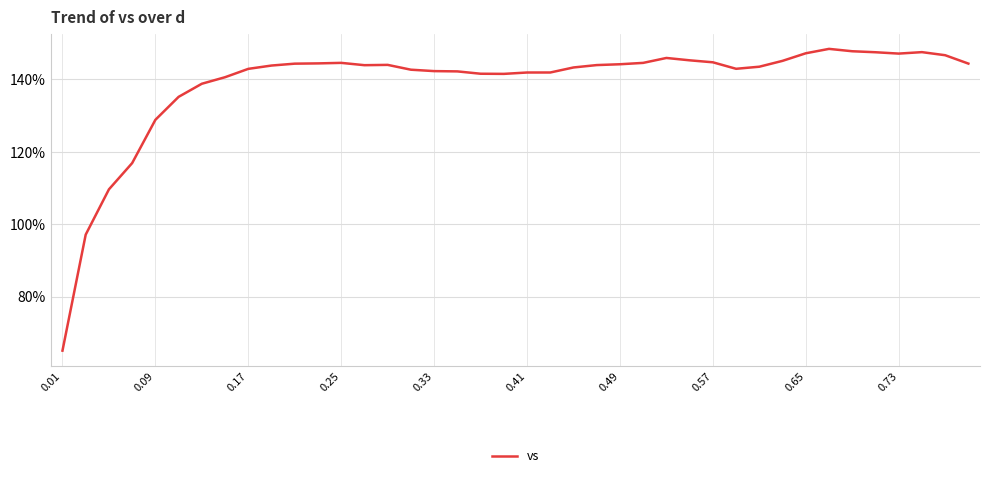

What is the smallest value displayed?

65.1